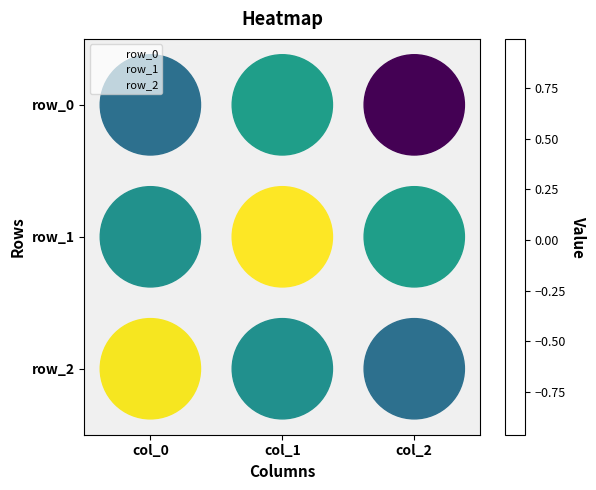

What is the sum of the row_1 values at col_1 and col_0?

1.0